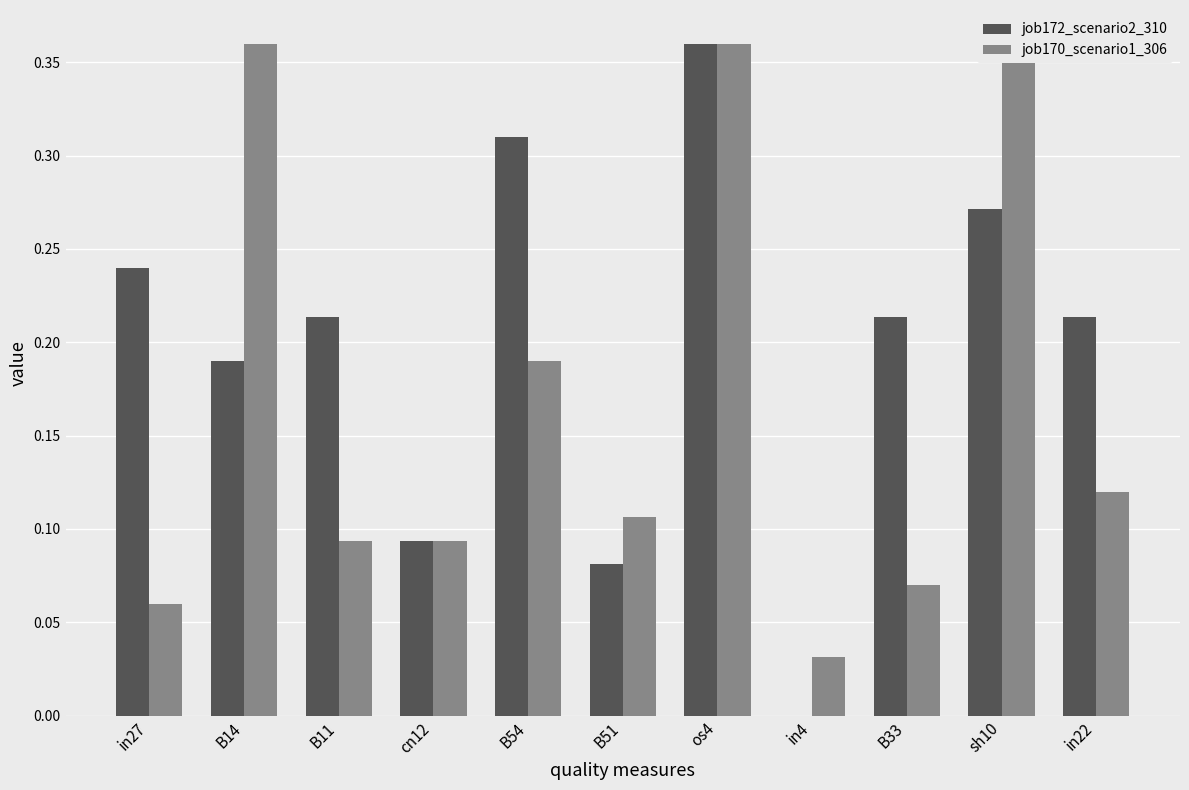

Reading left to right, list all the values displayed in this chart.

job172_scenario2_310: 0.2	0.2	0.2	0.1	0.3	0.1	0.4	0.0	0.2	0.3	0.2
job170_scenario1_306: 0.1	0.4	0.1	0.1	0.2	0.1	0.4	0.0	0.1	0.4	0.1